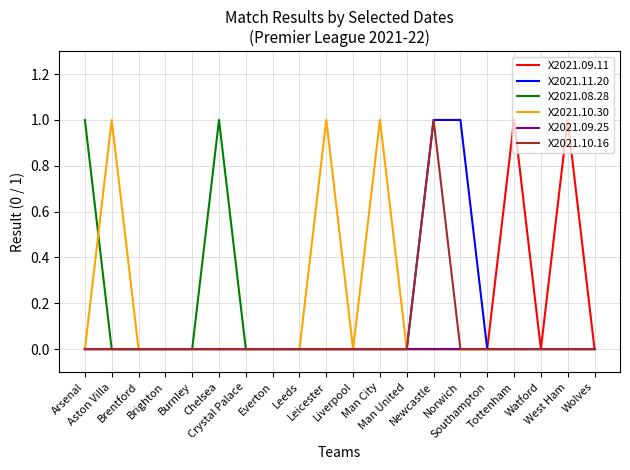

True or false: X2021.09.25 has a value of 0 at Aston Villa.

True